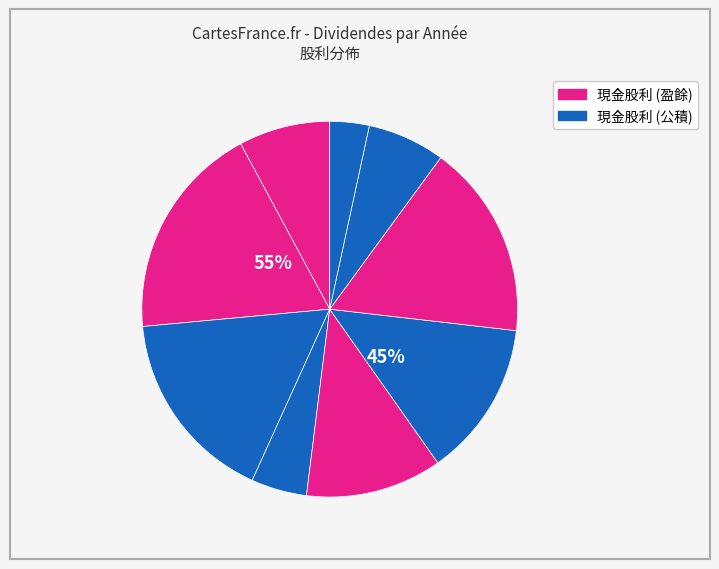

How many segments does this pie chart have?

9